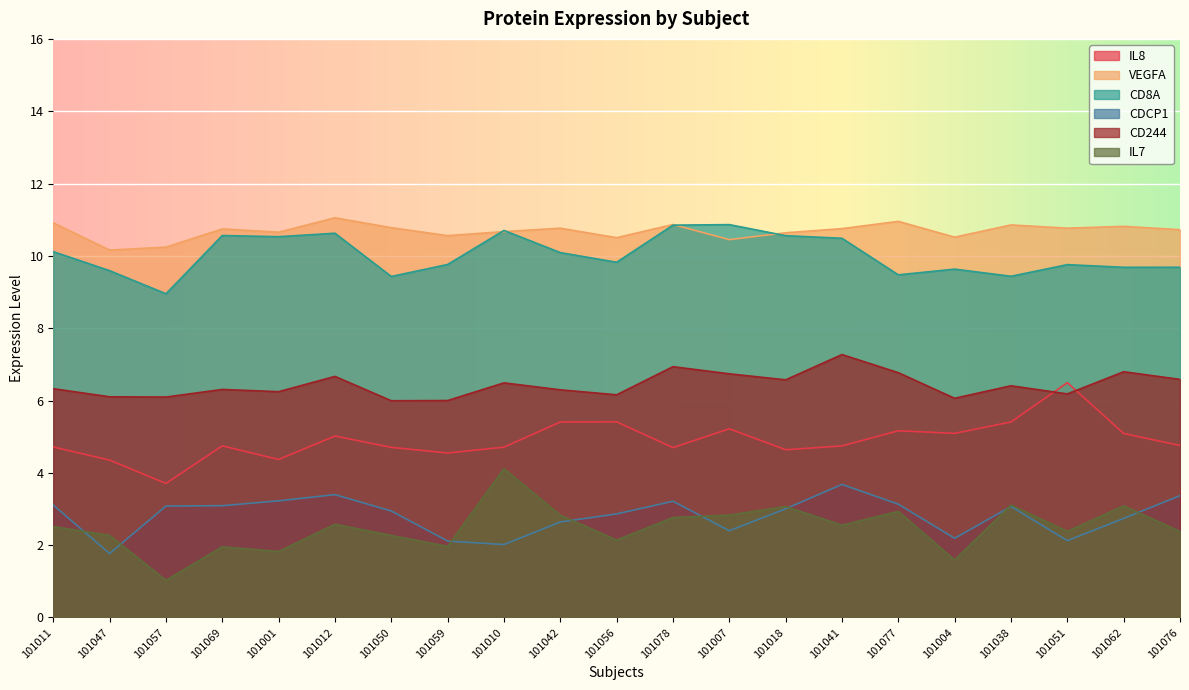

Is the value of VEGFA at 101069 greater than the value of CD244 at 101050?

Yes